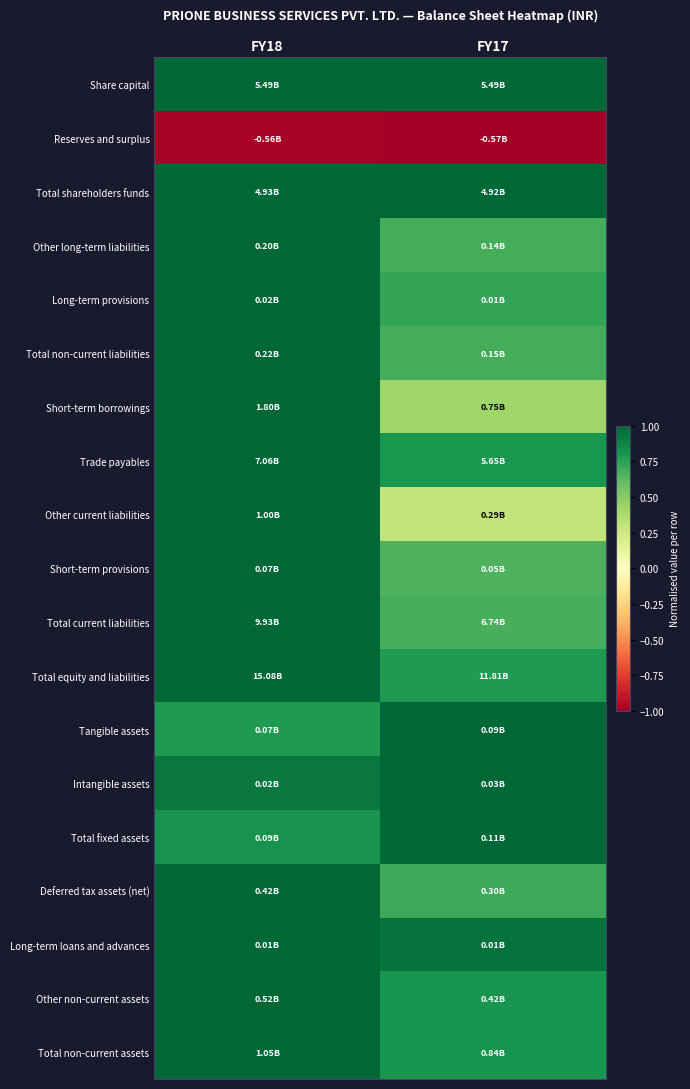

At how many categories does at least one series exceed 0?

2